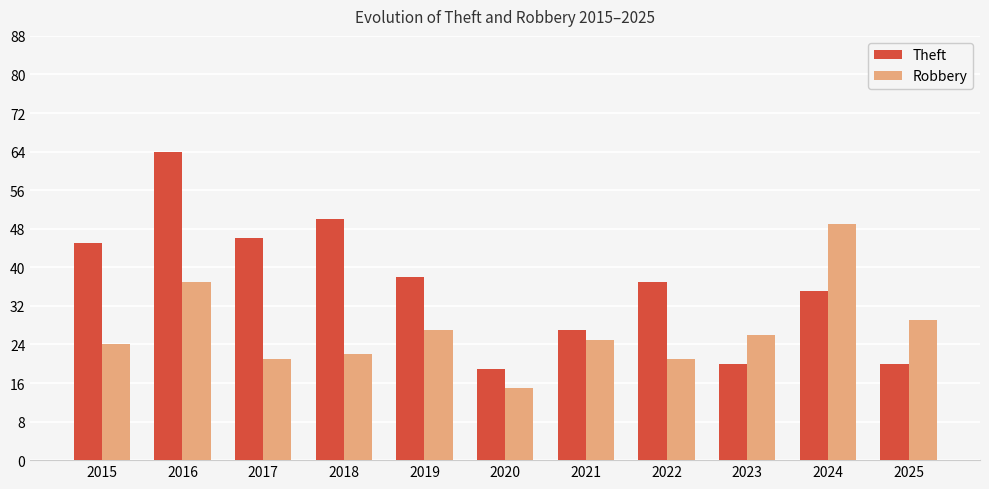

Rank the series at 2018 from lowest to highest value.

Robbery, Theft